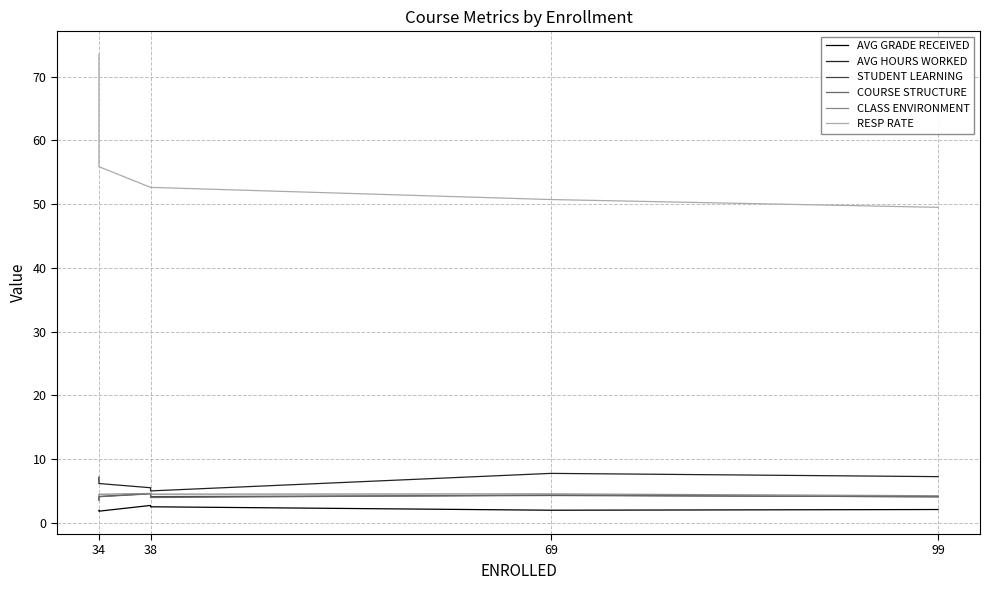

The COURSE STRUCTURE series shows 4.1 at 34. True or false?

True